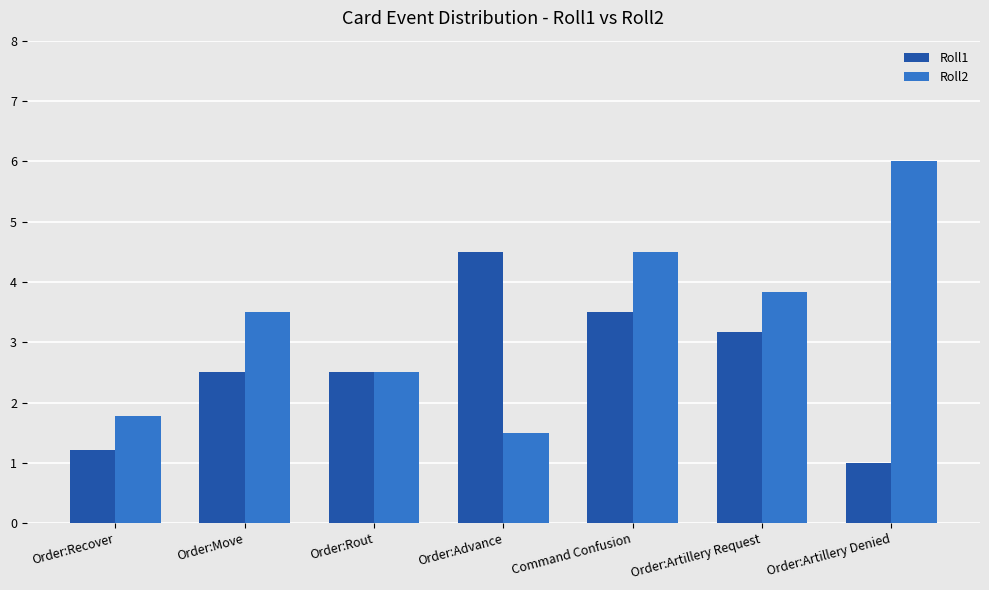

Which series changed the most between Order:Advance and Command Confusion?

Roll2